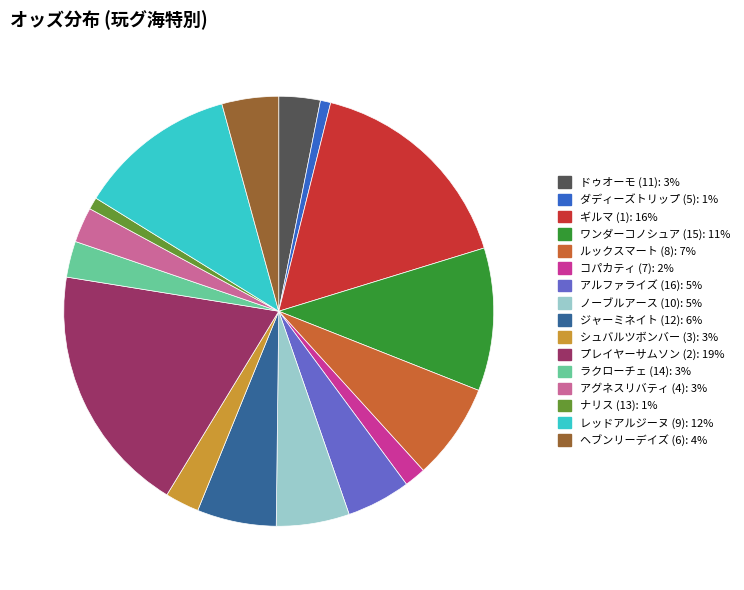

Which has a higher value, ナリス (13) or レッドアルジーヌ (9)?

レッドアルジーヌ (9)